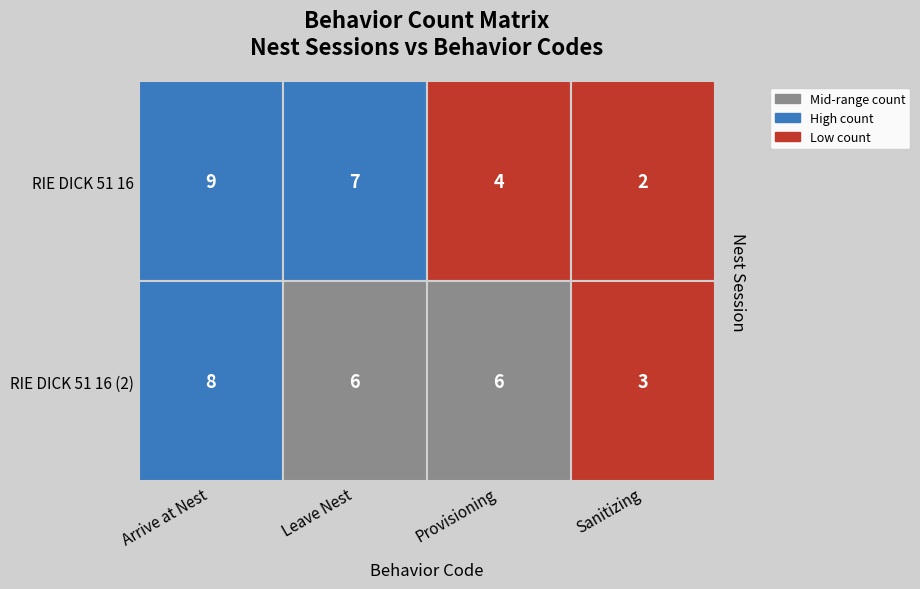

Between Provisioning and Leave Nest, which is larger?

Leave Nest